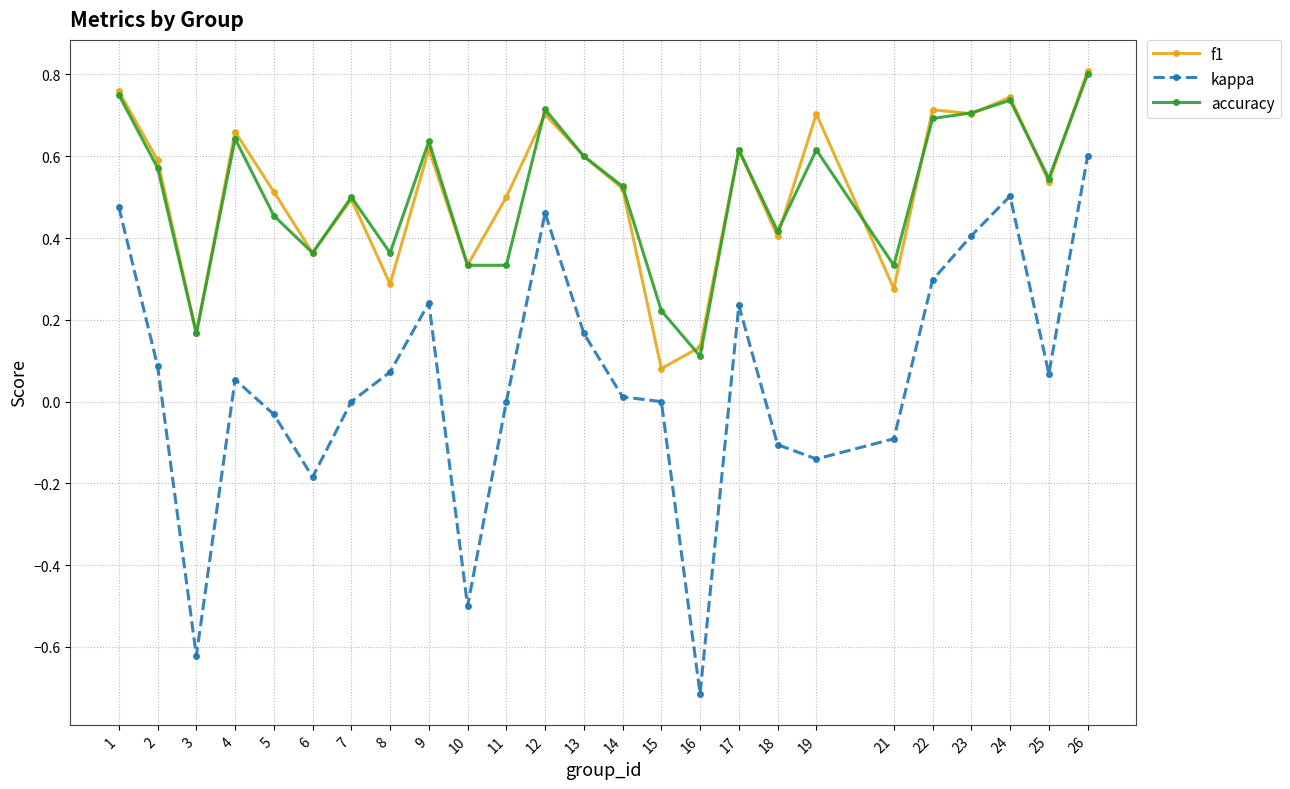

Is it true that kappa equals 0.4 at 17?

False